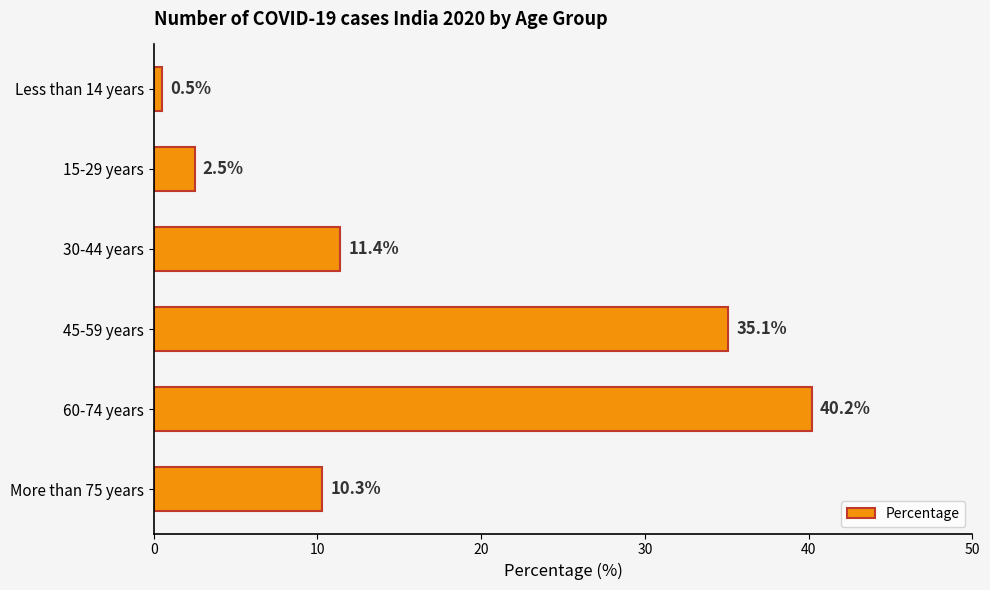

True or false: the data shows 35.1 at 45-59 years.

True